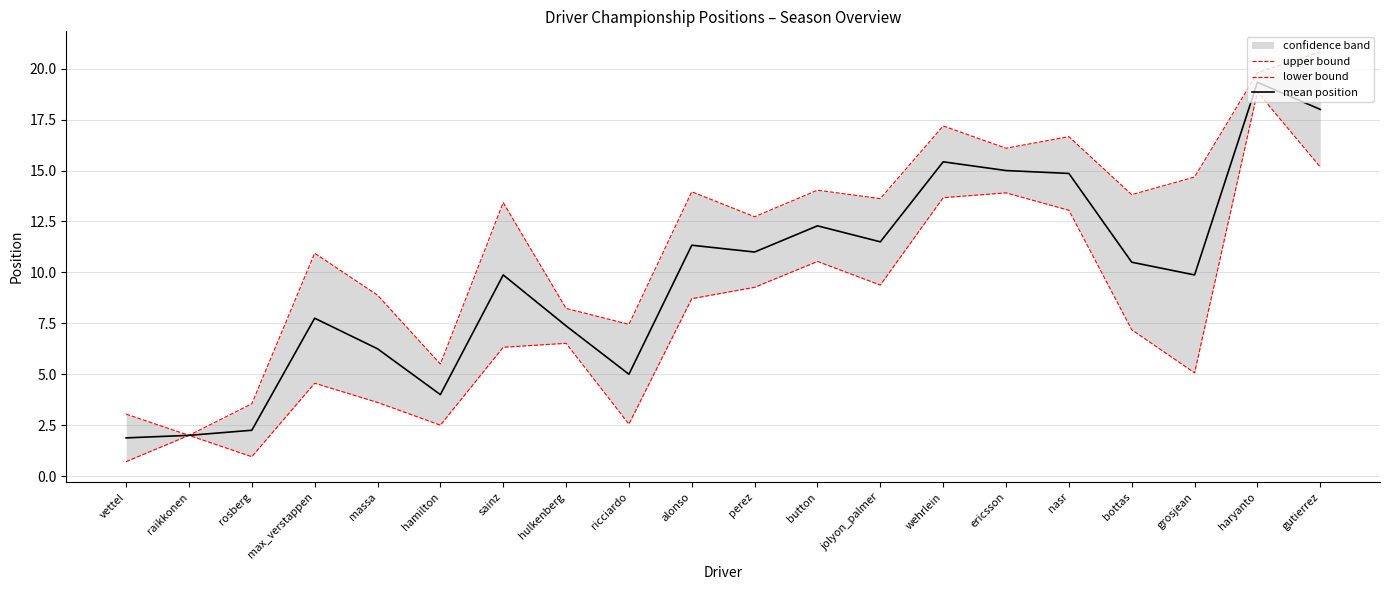

How many categories are shown in the chart?

20